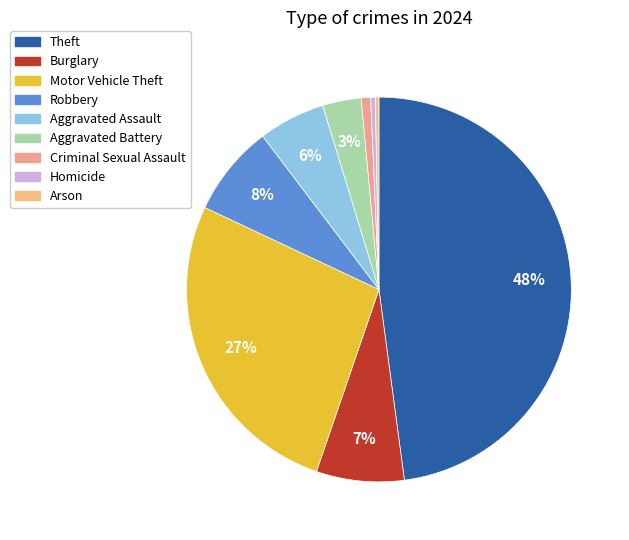

How many slices are in this pie chart?

9